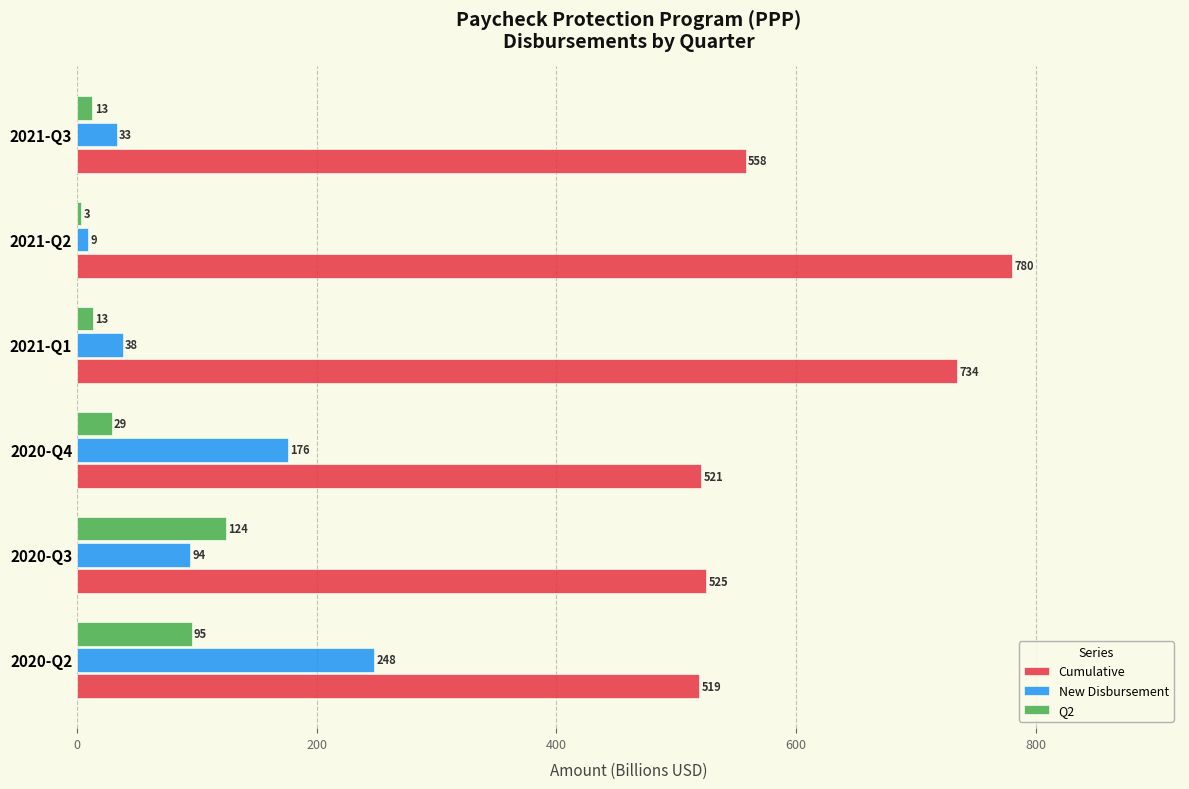

What is the average value of the Q2 series?

46.2